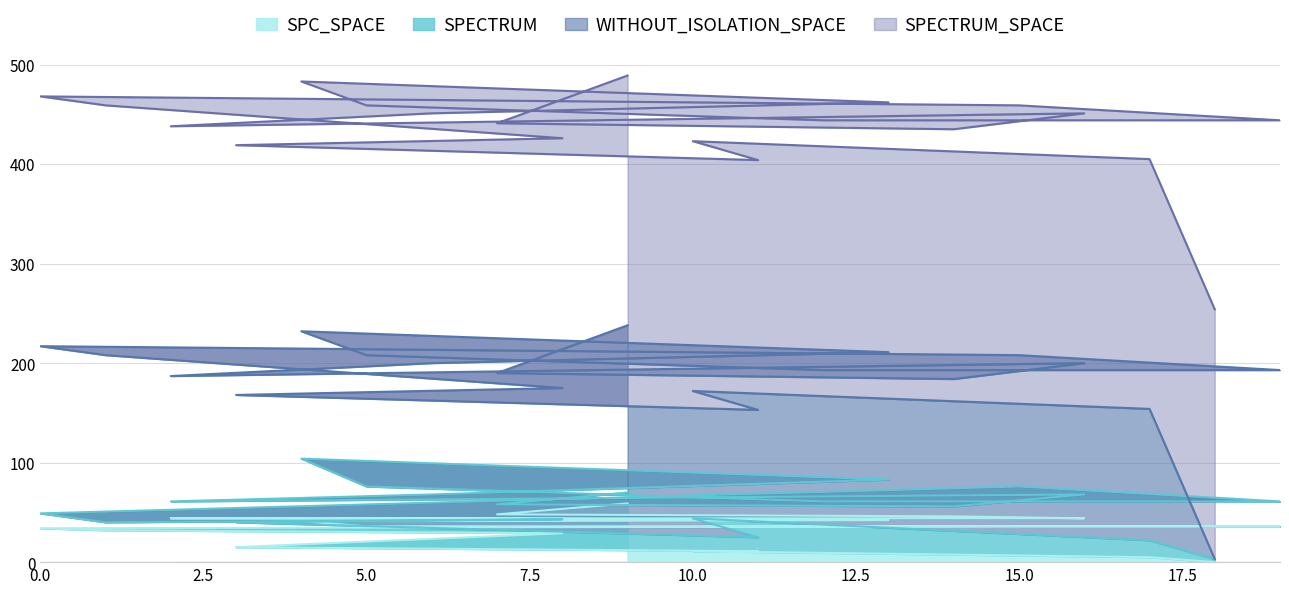

What are all the series names shown in the legend?

SPC_SPACE, SPECTRUM, WITHOUT_ISOLATION_SPACE, SPECTRUM_SPACE